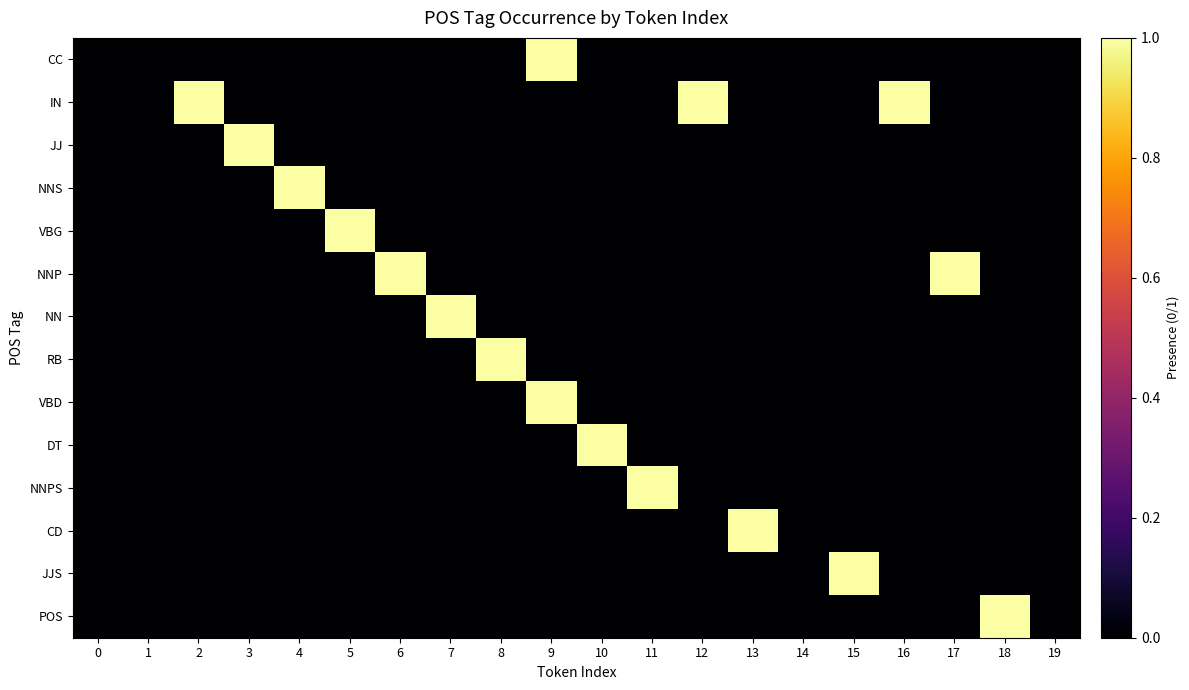

Reading left to right, extract all data points from this chart.

CC: 0=0	1=0	2=0	3=0	4=0	5=0	6=0	7=0	8=0	9=1	10=0	11=0	12=0	13=0	14=0	15=0	16=0	17=0	18=0	19=0
IN: 0=0	1=0	2=1	3=0	4=0	5=0	6=0	7=0	8=0	9=0	10=0	11=0	12=1	13=0	14=0	15=0	16=1	17=0	18=0	19=0
JJ: 0=0	1=0	2=0	3=1	4=0	5=0	6=0	7=0	8=0	9=0	10=0	11=0	12=0	13=0	14=0	15=0	16=0	17=0	18=0	19=0
NNS: 0=0	1=0	2=0	3=0	4=1	5=0	6=0	7=0	8=0	9=0	10=0	11=0	12=0	13=0	14=0	15=0	16=0	17=0	18=0	19=0
VBG: 0=0	1=0	2=0	3=0	4=0	5=1	6=0	7=0	8=0	9=0	10=0	11=0	12=0	13=0	14=0	15=0	16=0	17=0	18=0	19=0
NNP: 0=0	1=0	2=0	3=0	4=0	5=0	6=1	7=0	8=0	9=0	10=0	11=0	12=0	13=0	14=0	15=0	16=0	17=1	18=0	19=0
NN: 0=0	1=0	2=0	3=0	4=0	5=0	6=0	7=1	8=0	9=0	10=0	11=0	12=0	13=0	14=0	15=0	16=0	17=0	18=0	19=0
RB: 0=0	1=0	2=0	3=0	4=0	5=0	6=0	7=0	8=1	9=0	10=0	11=0	12=0	13=0	14=0	15=0	16=0	17=0	18=0	19=0
VBD: 0=0	1=0	2=0	3=0	4=0	5=0	6=0	7=0	8=0	9=1	10=0	11=0	12=0	13=0	14=0	15=0	16=0	17=0	18=0	19=0
DT: 0=0	1=0	2=0	3=0	4=0	5=0	6=0	7=0	8=0	9=0	10=1	11=0	12=0	13=0	14=0	15=0	16=0	17=0	18=0	19=0
NNPS: 0=0	1=0	2=0	3=0	4=0	5=0	6=0	7=0	8=0	9=0	10=0	11=1	12=0	13=0	14=0	15=0	16=0	17=0	18=0	19=0
CD: 0=0	1=0	2=0	3=0	4=0	5=0	6=0	7=0	8=0	9=0	10=0	11=0	12=0	13=1	14=0	15=0	16=0	17=0	18=0	19=0
JJS: 0=0	1=0	2=0	3=0	4=0	5=0	6=0	7=0	8=0	9=0	10=0	11=0	12=0	13=0	14=0	15=1	16=0	17=0	18=0	19=0
POS: 0=0	1=0	2=0	3=0	4=0	5=0	6=0	7=0	8=0	9=0	10=0	11=0	12=0	13=0	14=0	15=0	16=0	17=0	18=1	19=0